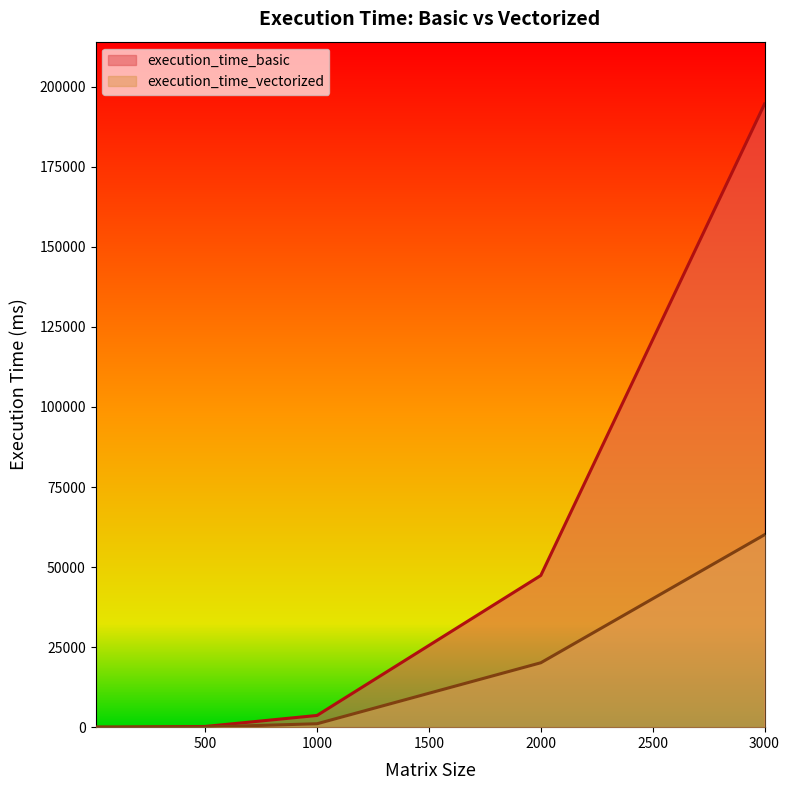

List the labels in order of execution_time_vectorized value, largest first.

3000, 2000, 1000, 500, 100, 10